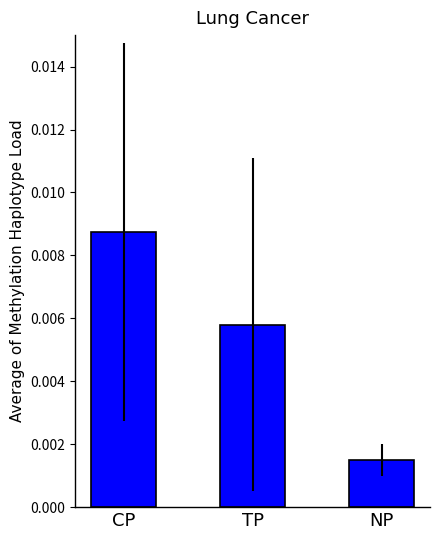

At which category does the chart reach its peak across all series?

CP